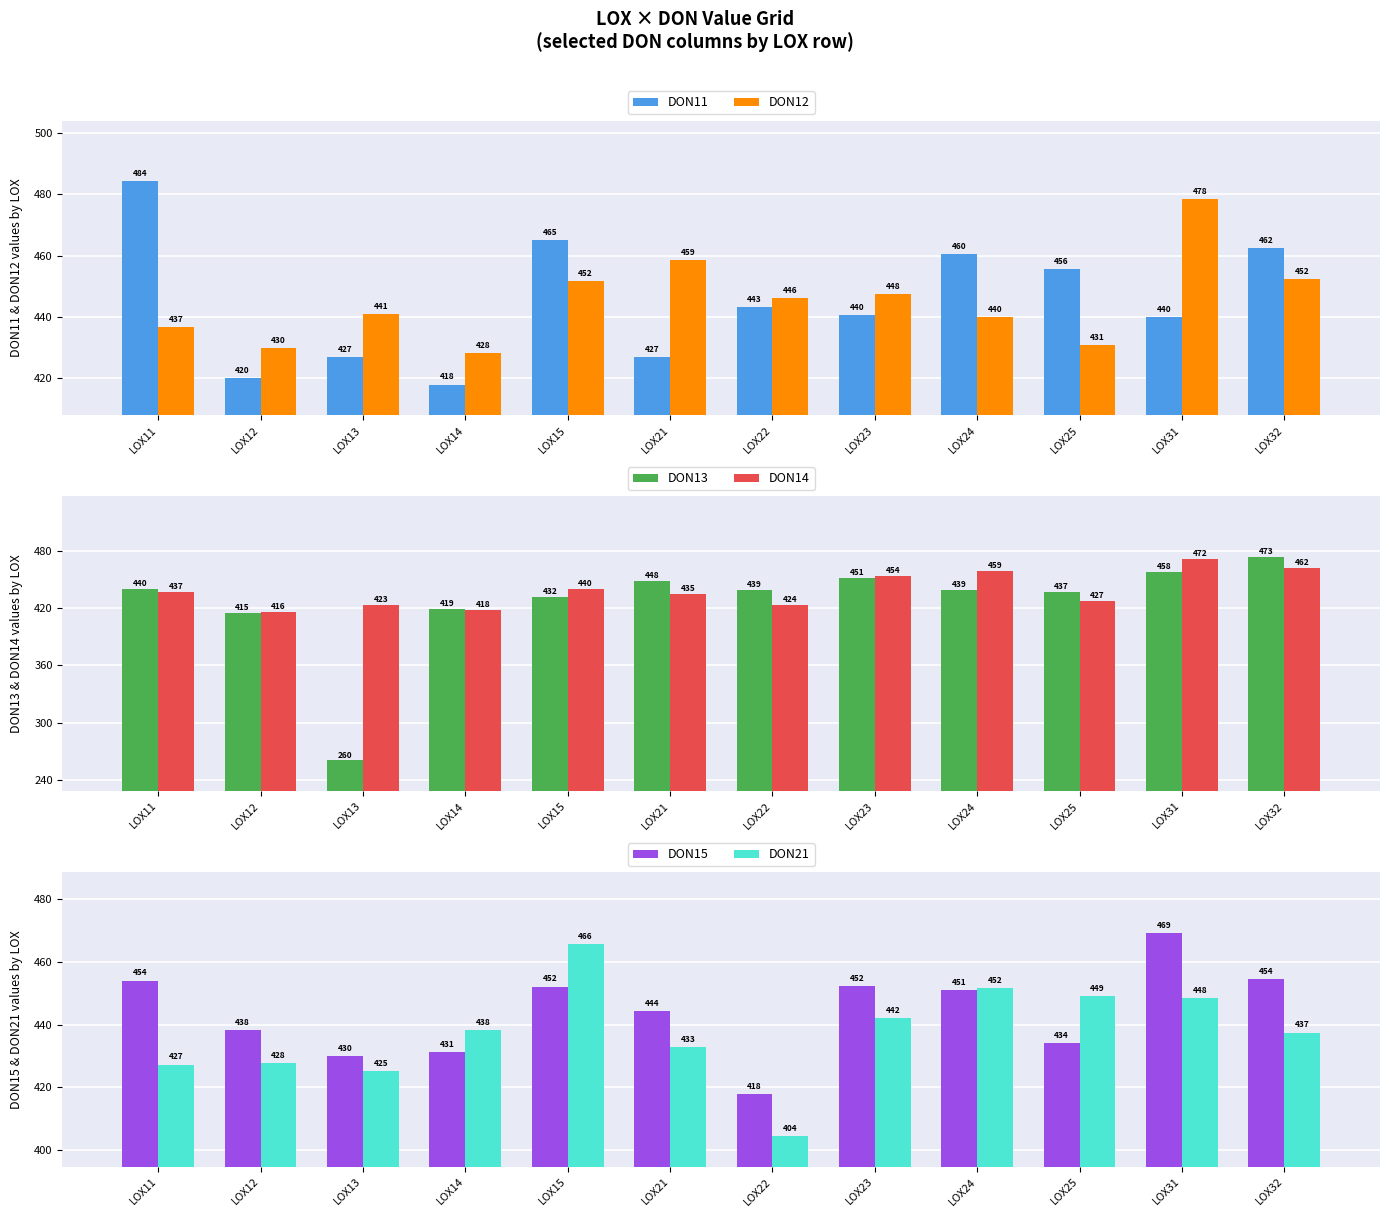

Reading right to left, what are all the values shown in this chart?

DON11: 462.4	439.9	455.7	460.4	440.4	443.1	426.9	465.2	417.8	426.8	420.0	484.2
DON12: 452.4	478.5	430.6	439.9	447.6	446.0	458.7	451.5	428.3	440.9	429.7	436.5
DON13: 473.2	457.6	436.8	439.5	451.3	439.0	448.1	432.0	418.8	260.5	414.8	440.2
DON14: 461.9	471.7	427.1	458.9	453.6	423.8	434.8	439.8	418.5	423.2	415.9	436.8
DON15: 454.3	469.0	434.1	450.9	452.1	417.9	444.4	452.1	431.3	430.0	438.3	454.0
DON21: 437.5	448.4	449.1	451.7	442.0	404.4	432.9	465.6	438.3	425.3	427.9	427.3